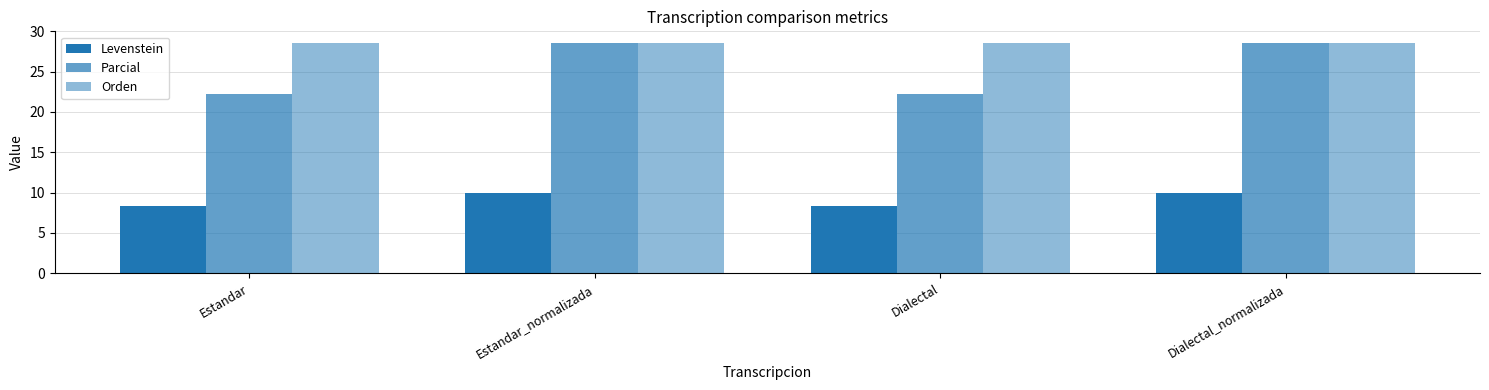

How many categories are shown in the chart?

4